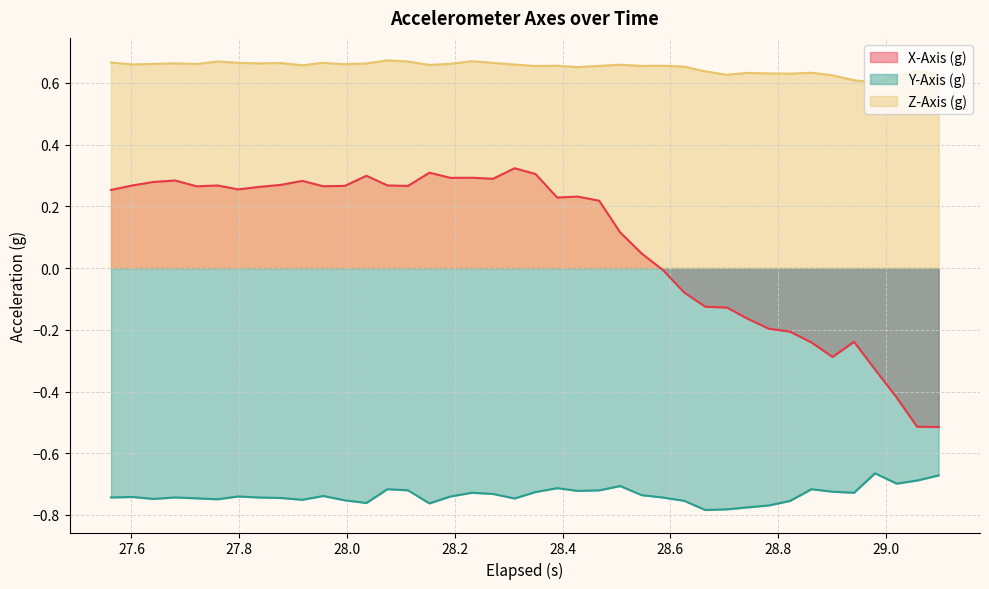

Reading left to right, extract all data points from this chart.

X-Axis (g): 0.3	0.3	0.3	0.3	0.3	0.3	0.3	0.3	0.3	0.3	0.3	0.3	0.3	0.3	0.3	0.3	0.3	0.3	0.3	0.3	0.3	0.2	0.2	0.2	0.1	0.0	-0.0	-0.1	-0.1	-0.1	-0.2	-0.2	-0.2	-0.2	-0.3	-0.2	-0.3	-0.4	-0.5	-0.5
Y-Axis (g): -0.7	-0.7	-0.7	-0.7	-0.7	-0.7	-0.7	-0.7	-0.7	-0.8	-0.7	-0.8	-0.8	-0.7	-0.7	-0.8	-0.7	-0.7	-0.7	-0.7	-0.7	-0.7	-0.7	-0.7	-0.7	-0.7	-0.7	-0.8	-0.8	-0.8	-0.8	-0.8	-0.8	-0.7	-0.7	-0.7	-0.7	-0.7	-0.7	-0.7
Z-Axis (g): 0.7	0.7	0.7	0.7	0.7	0.7	0.7	0.7	0.7	0.7	0.7	0.7	0.7	0.7	0.7	0.7	0.7	0.7	0.7	0.7	0.7	0.7	0.7	0.7	0.7	0.7	0.7	0.7	0.6	0.6	0.6	0.6	0.6	0.6	0.6	0.6	0.6	0.6	0.6	0.6